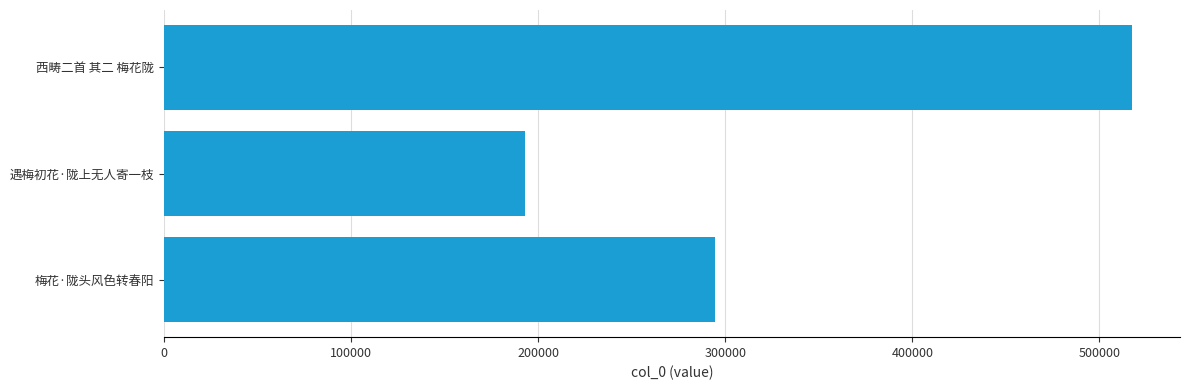

Count the number of categories in the chart.

3